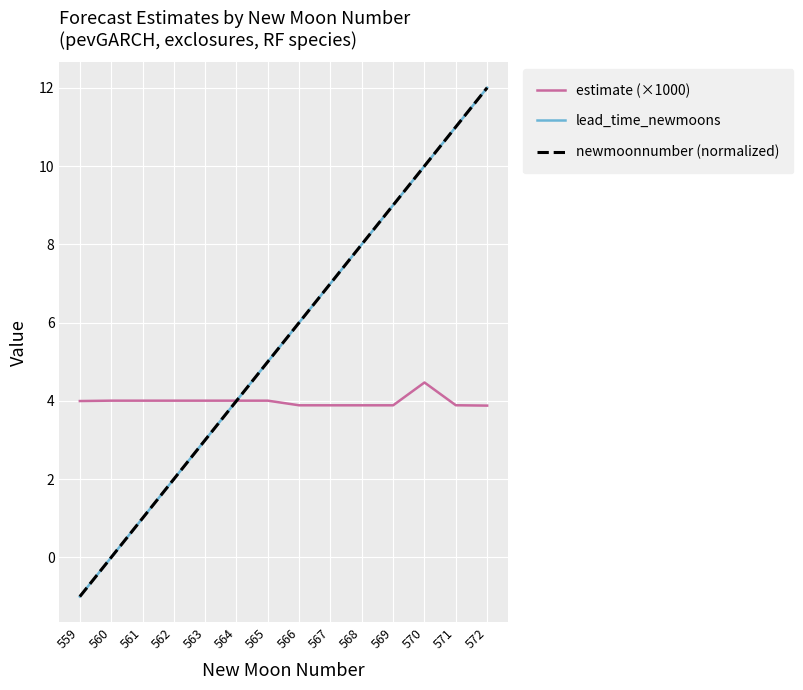

True or false: lead_time_newmoons and newmoonnumber (normalized) cross at least once.

False